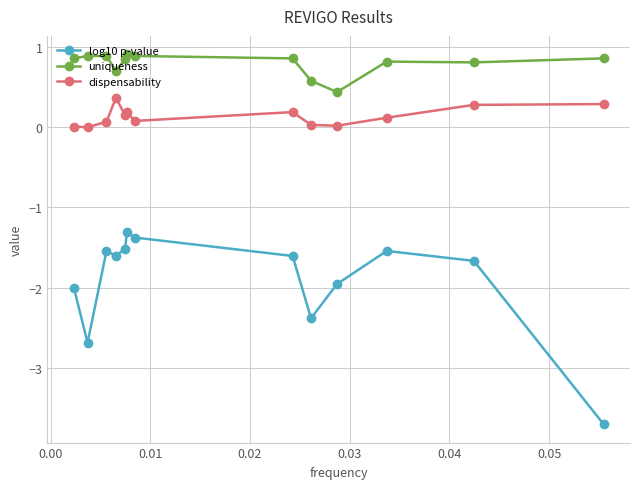

What is the lowest value of the log10 p-value series?

-3.7